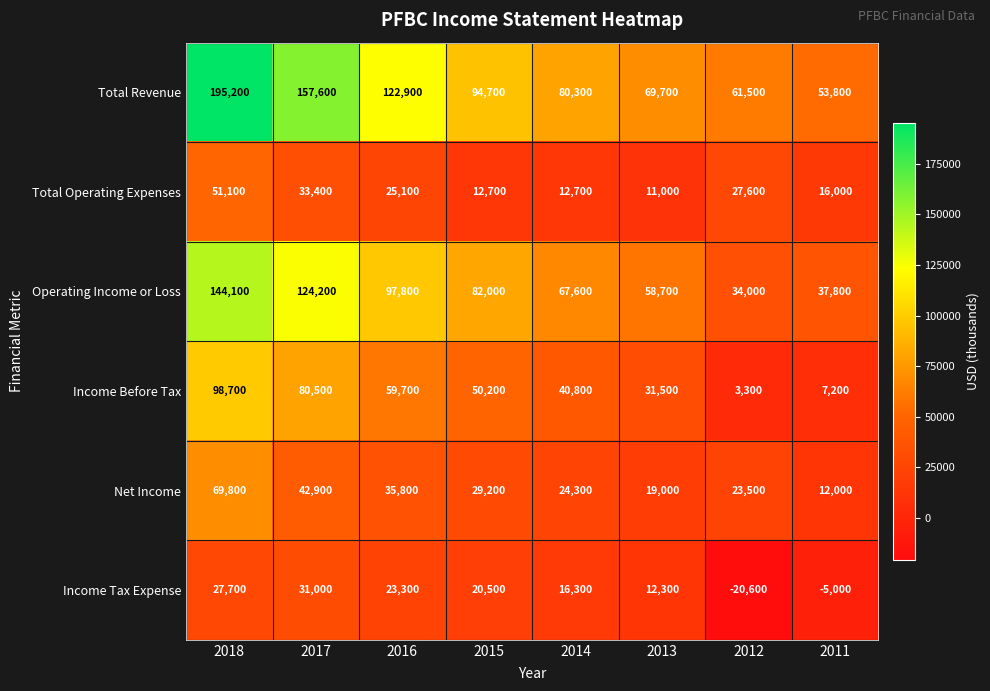

Is it true that Income Tax Expense equals -5000 at 2011?

True